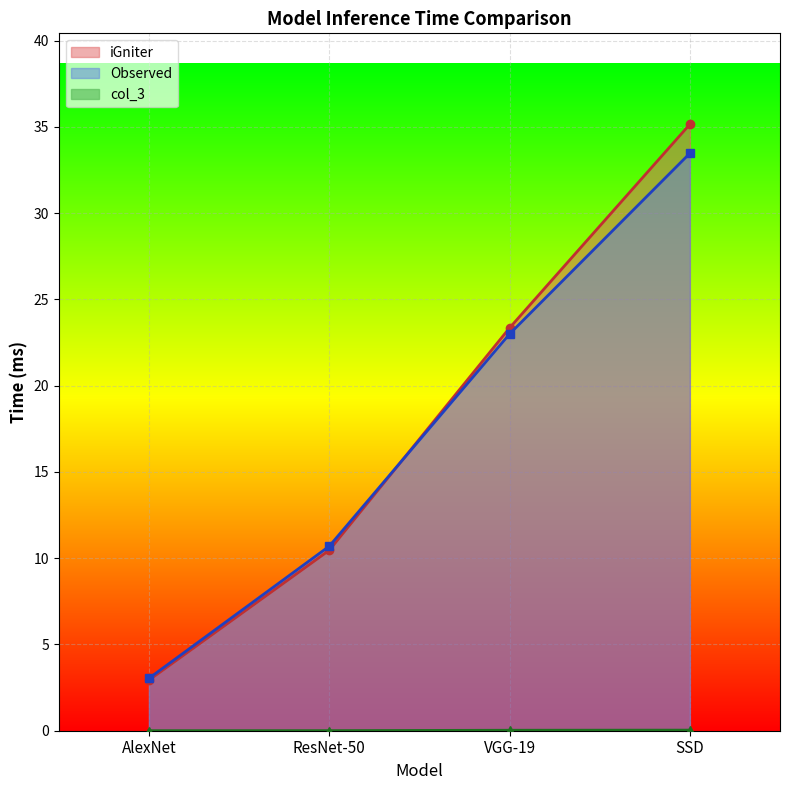

At VGG-19, list the series in order from largest to smallest.

iGniter, Observed, col_3